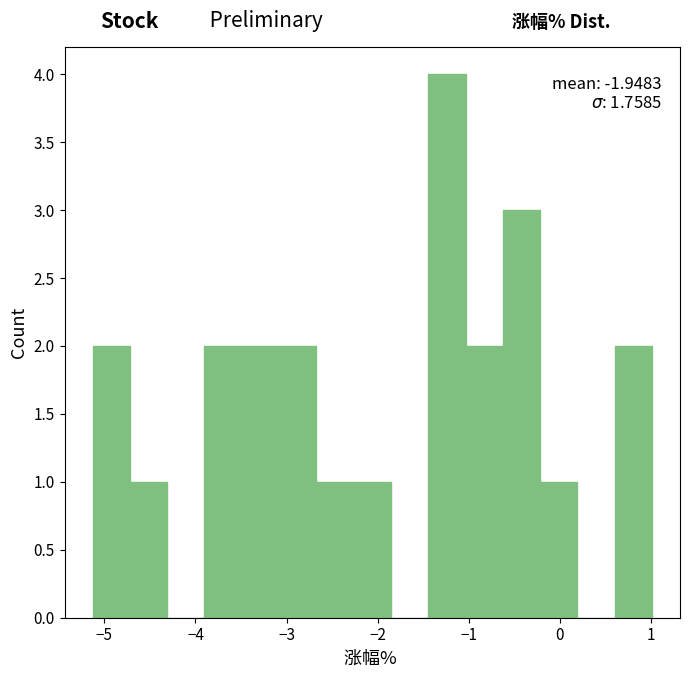

Which range on the x-axis has the tallest bar?

-1.4 to -1.0